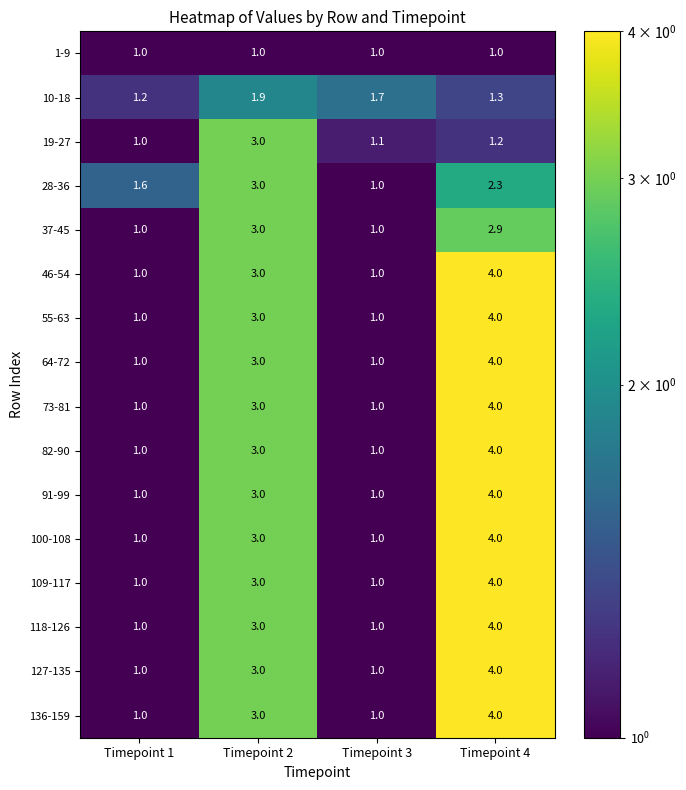

At how many categories does at least one series exceed 1?

4